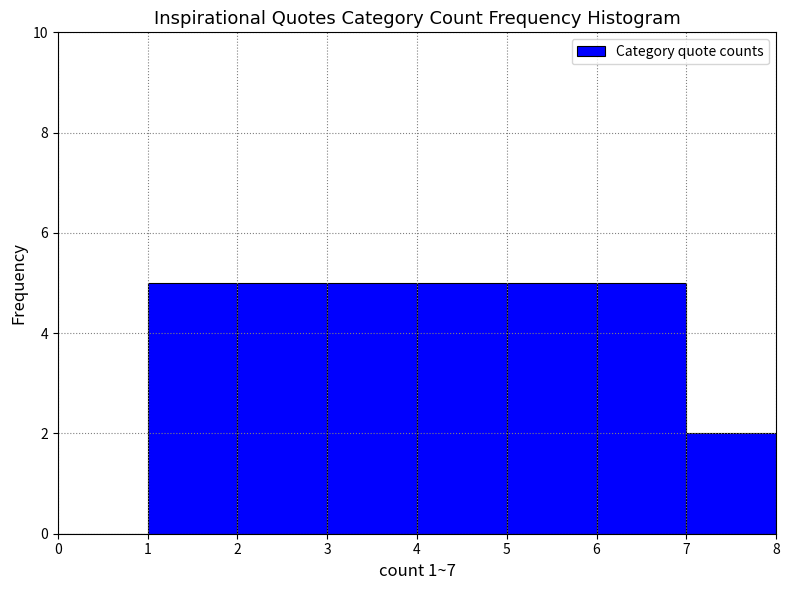

How tall is the bar that spans 1 to 2 on the x-axis? The values are not printed on the chart, so give them approximately, as read against the axis.

5